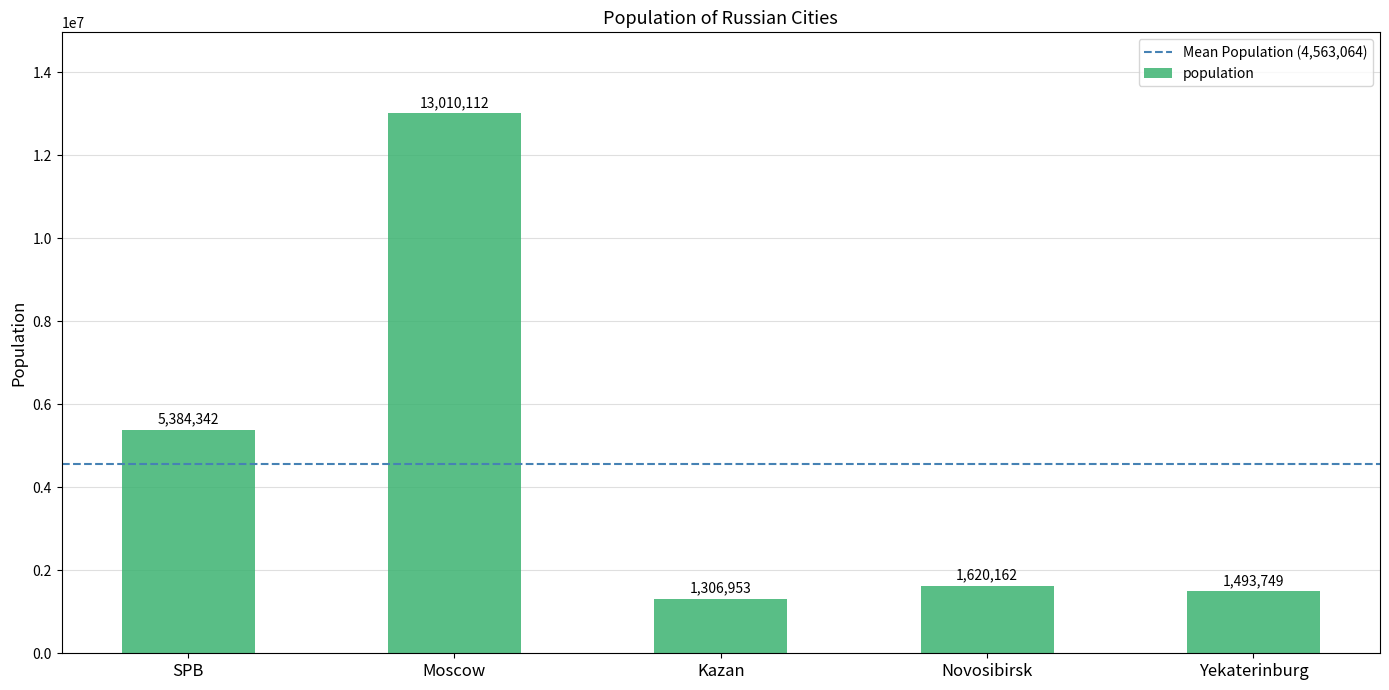

The value at SPB is 8663987. True or false?

False